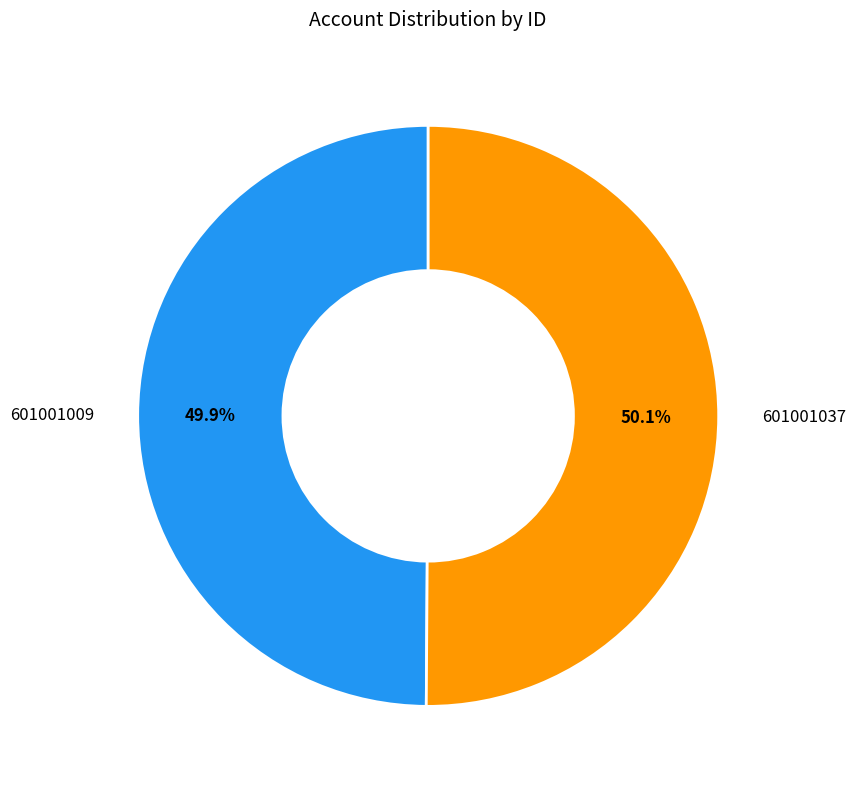

How many slices are in this pie chart?

2